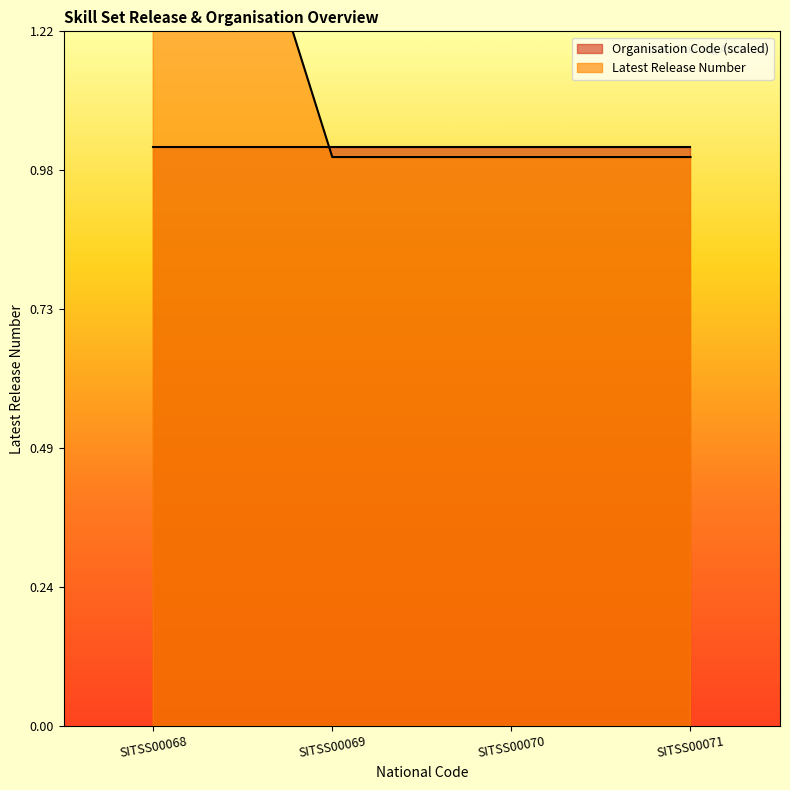

The chart shows a value of 1 at SITSS00071. True or false?

True